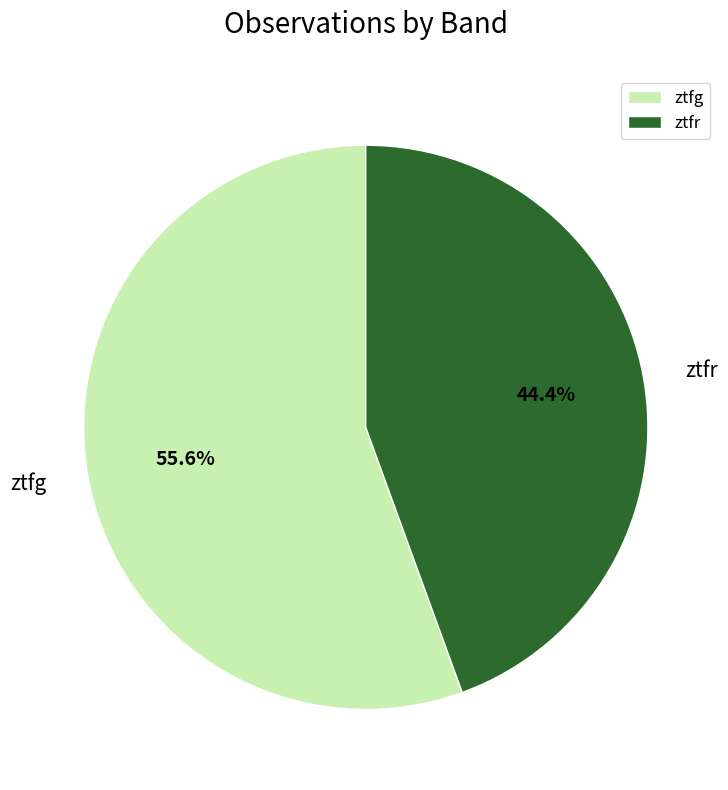

Combined, what portion of the pie is ztfg and ztfr?

100.0%